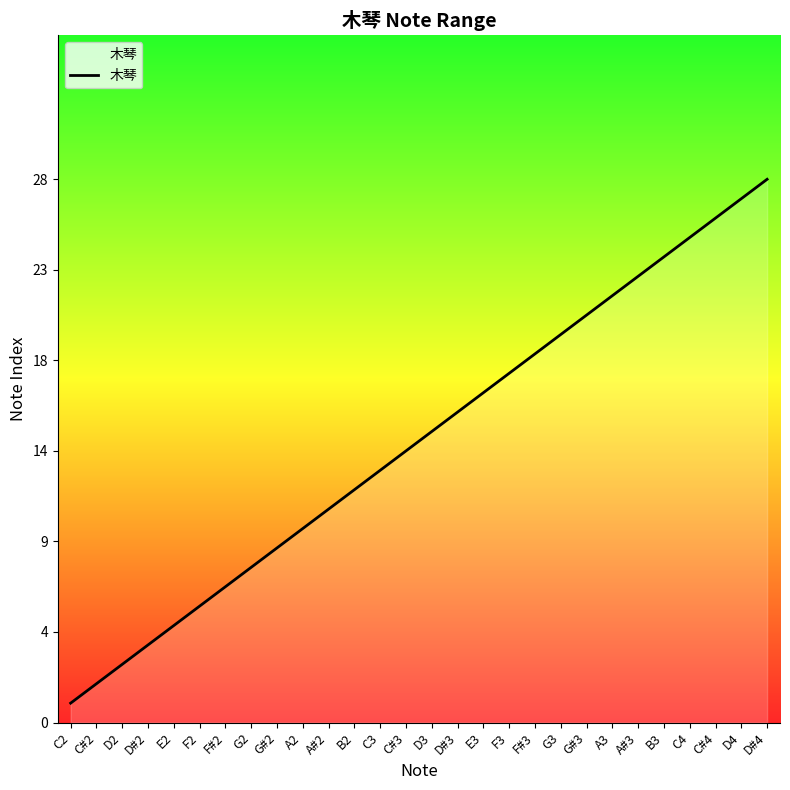

What is the label of the 20th point from the left?

G3